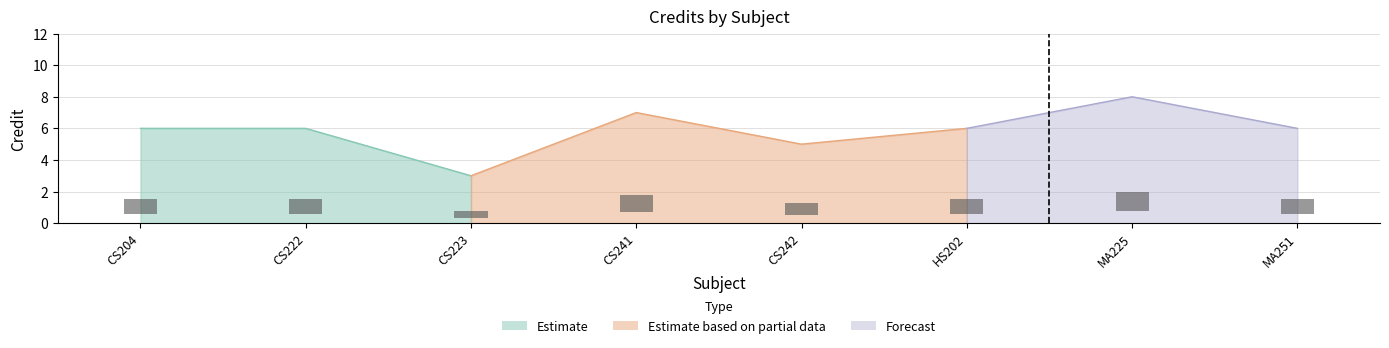

List the labels in order of value, smallest first.

CS223, CS242, CS204, CS222, HS202, MA251, CS241, MA225